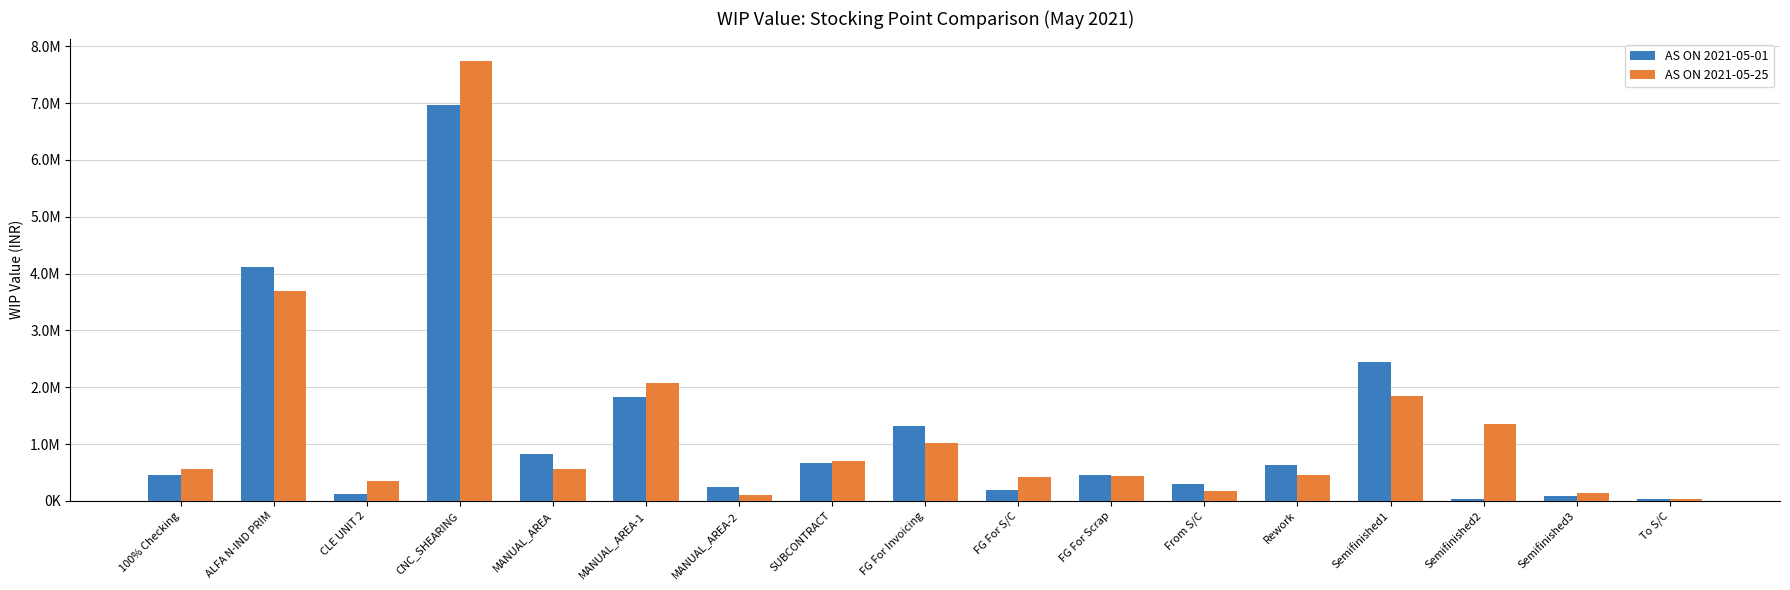

Does the chart contain stacked bars?

No